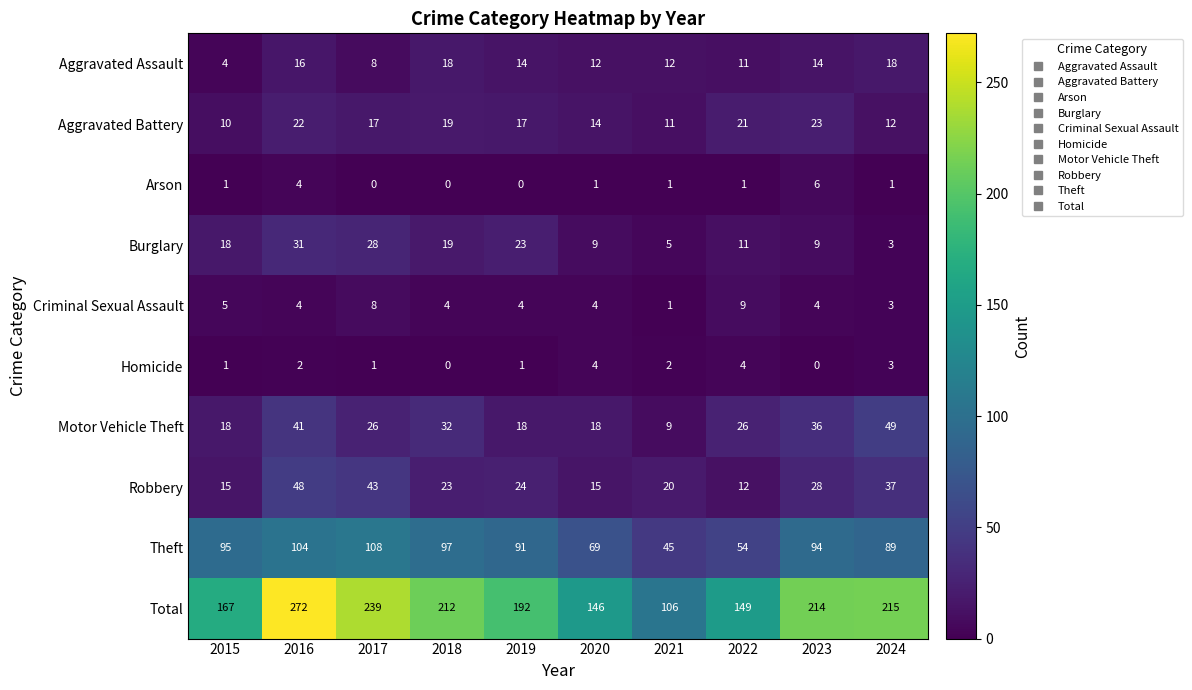

How many data points does each series have?

10